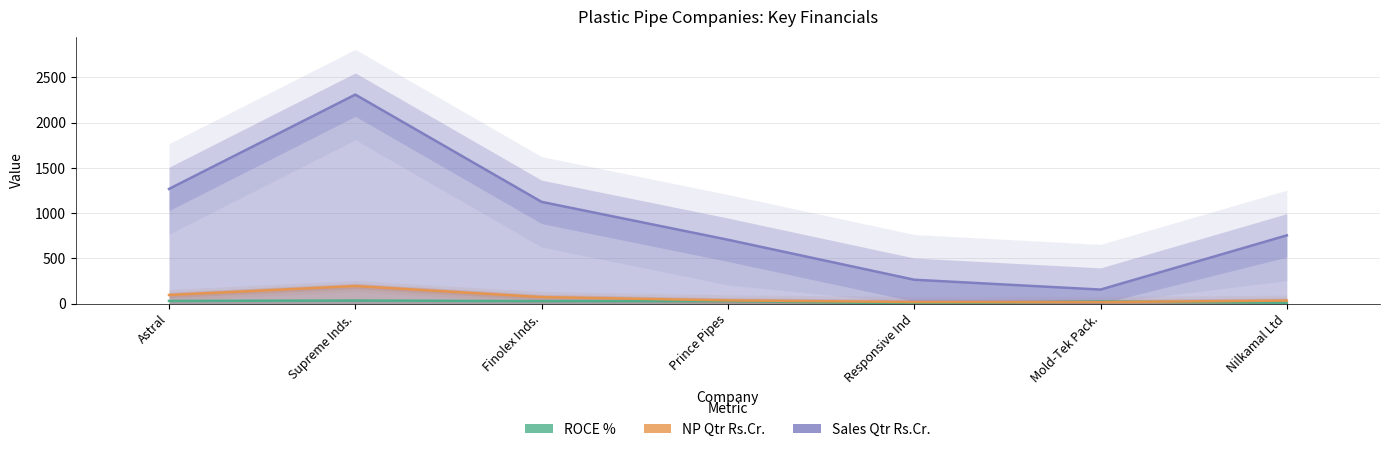

How many data points in ROCE % are less than 27?

3